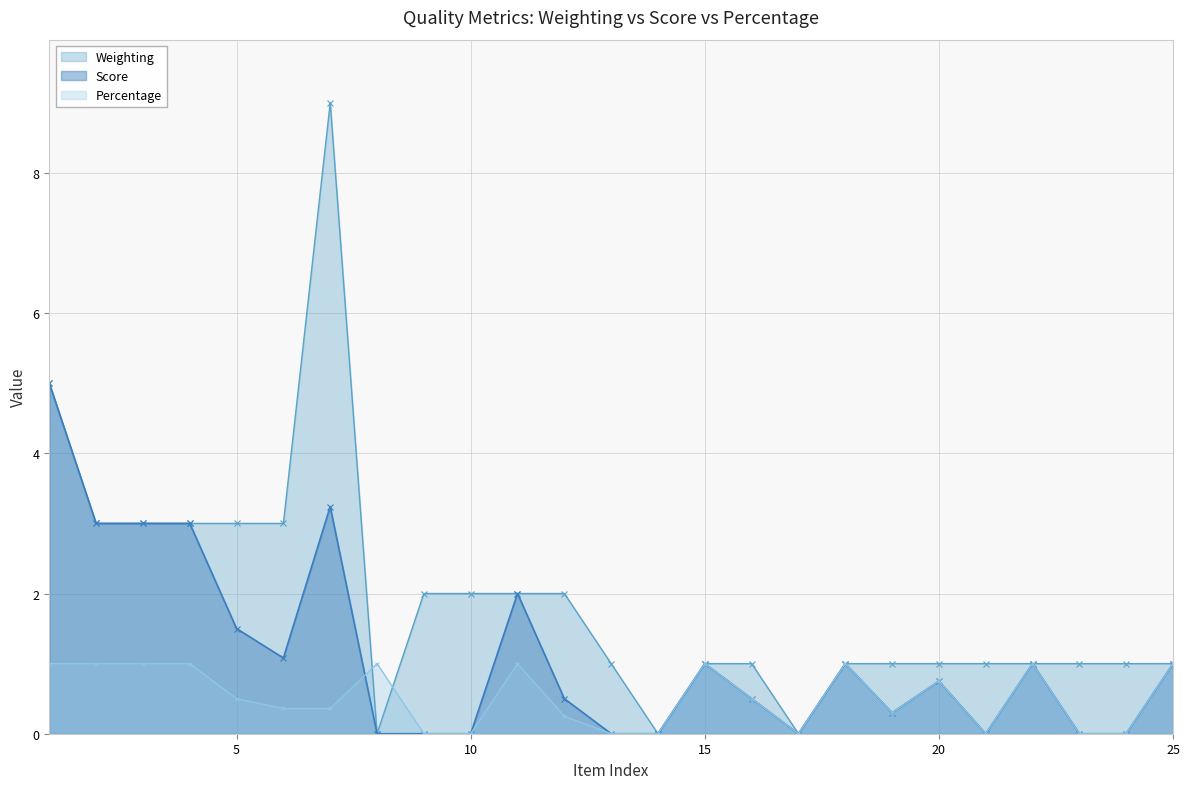

What is the sum of all Score values?

27.9